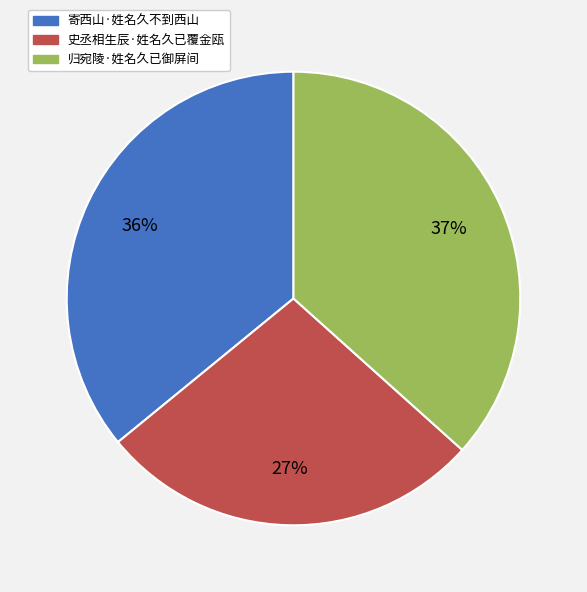

Between 寄西山·姓名久不到西山 and 史丞相生辰·姓名久已覆金瓯, which is larger?

寄西山·姓名久不到西山